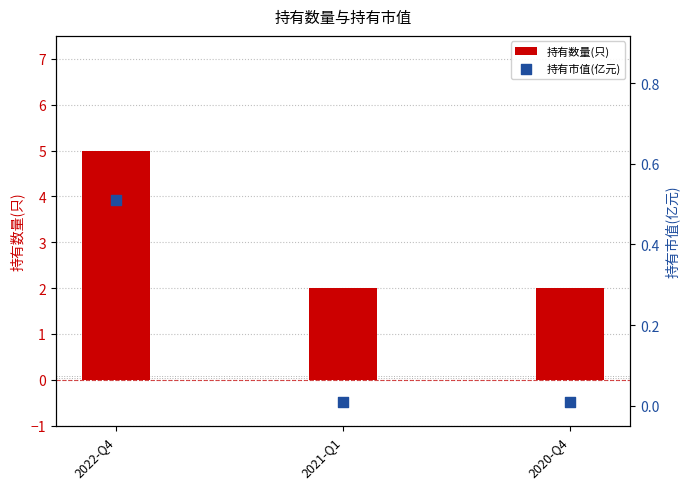

At which category is the sum across all series the highest?

2022-Q4